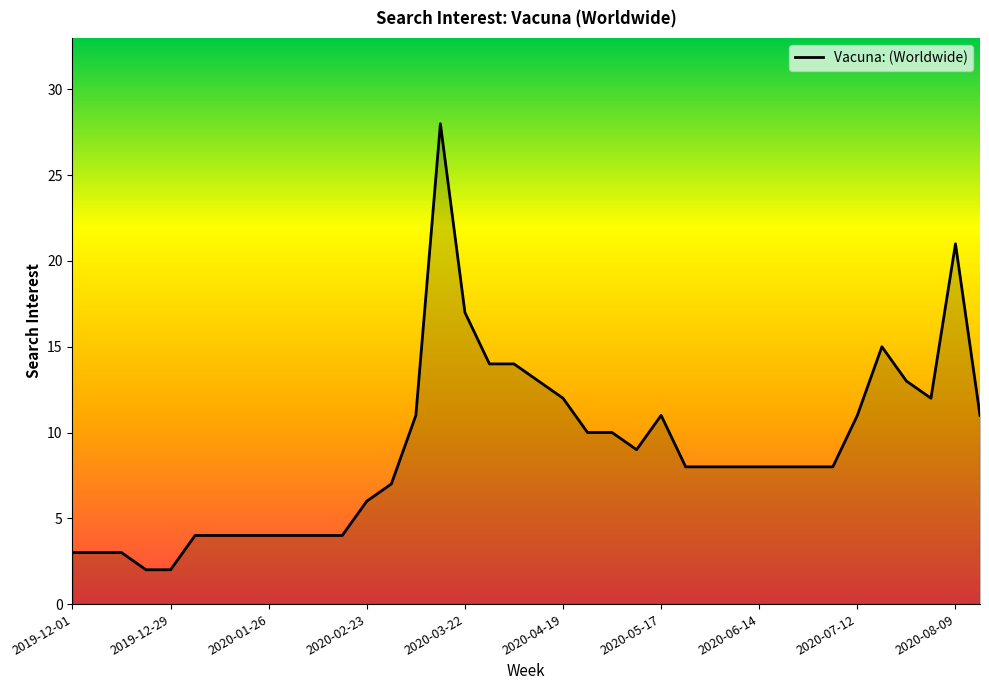

How many categories are shown in the chart?

38